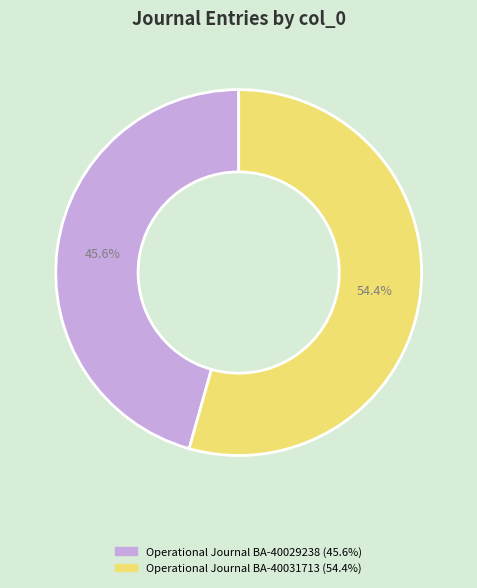

Which slice represents more than half of the pie?

Operational Journal BA-40031713 (54.4%)